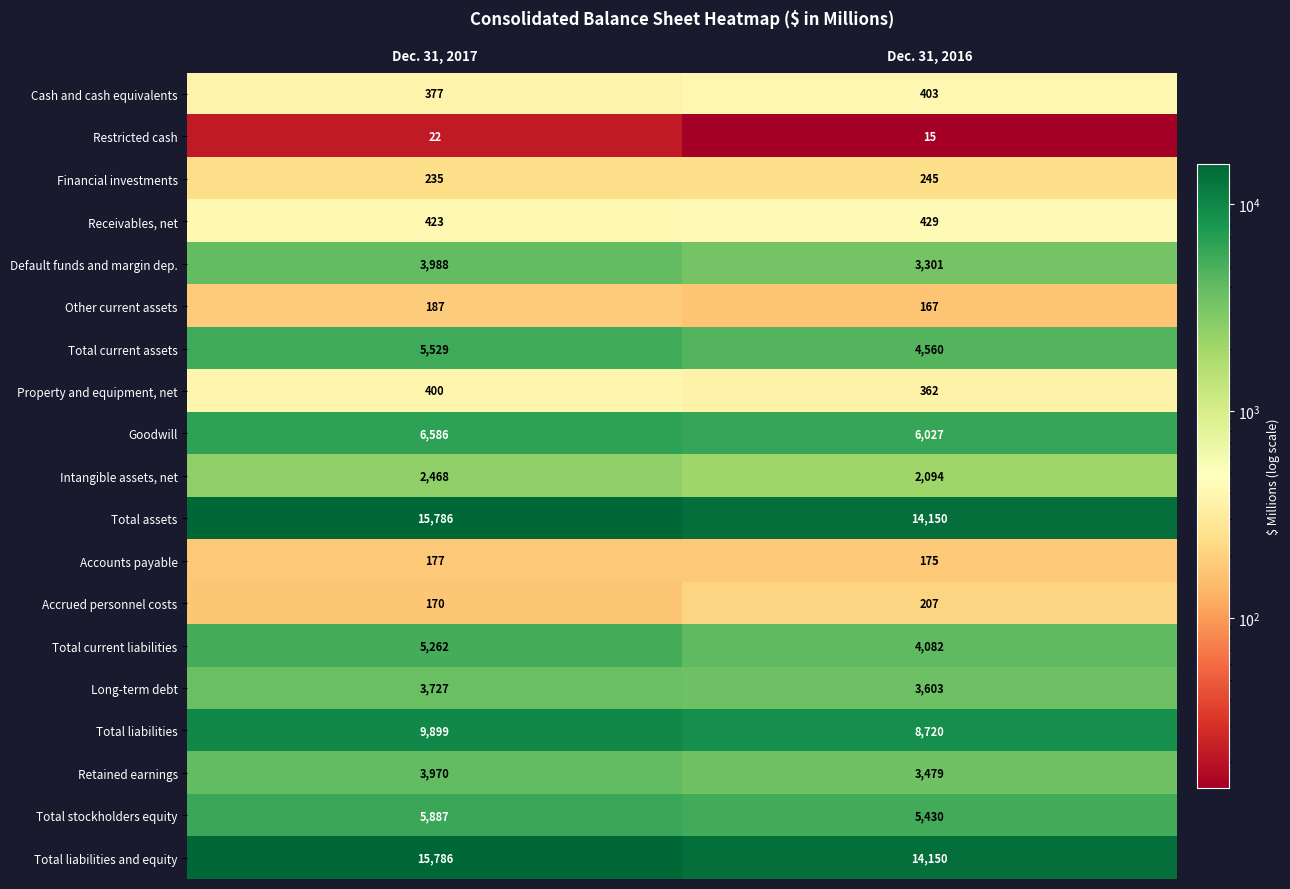

Is it true that Goodwill equals 10626 at Dec. 31, 2016?

False